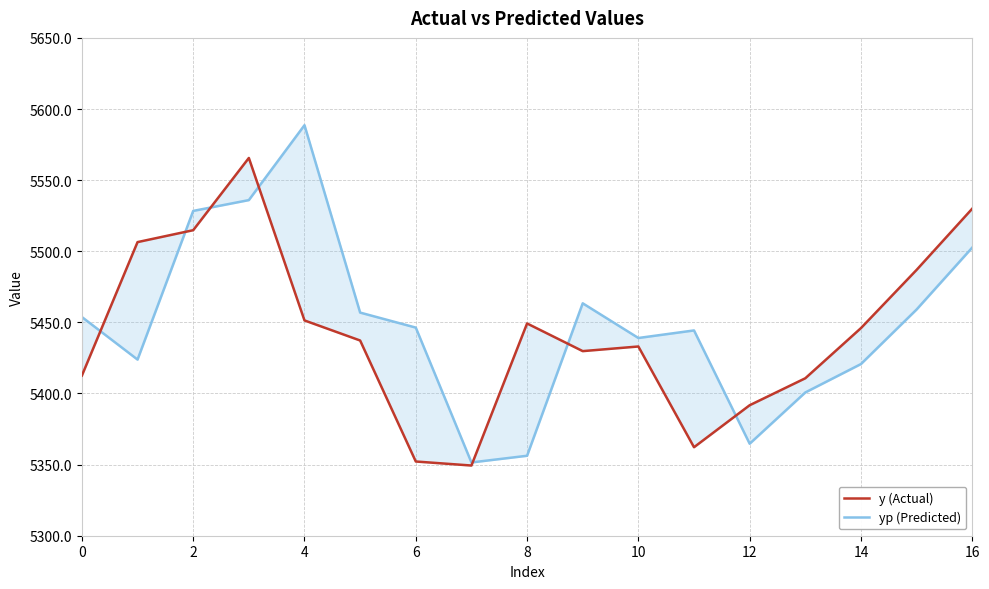

What is the total value across all series at 0?

10866.4